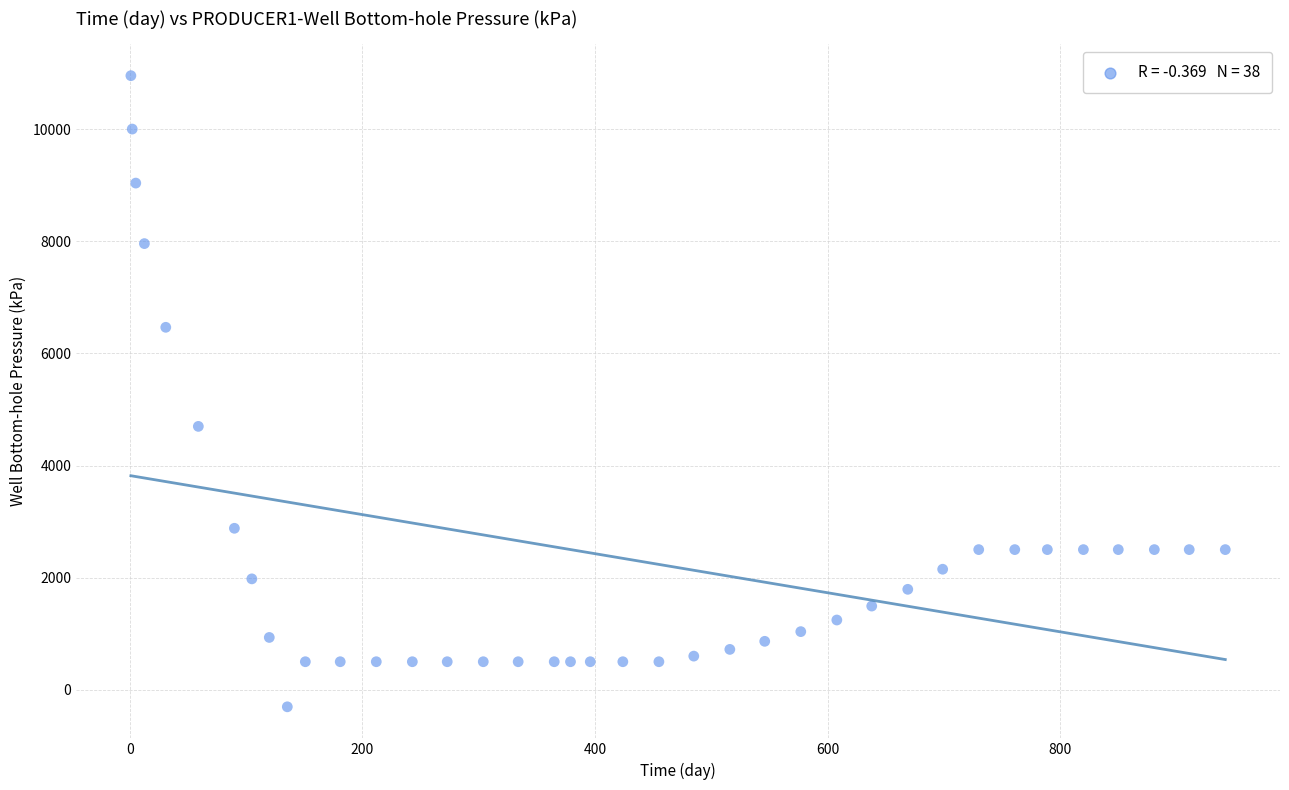

What is the range of X values (max minus min)?

941.0